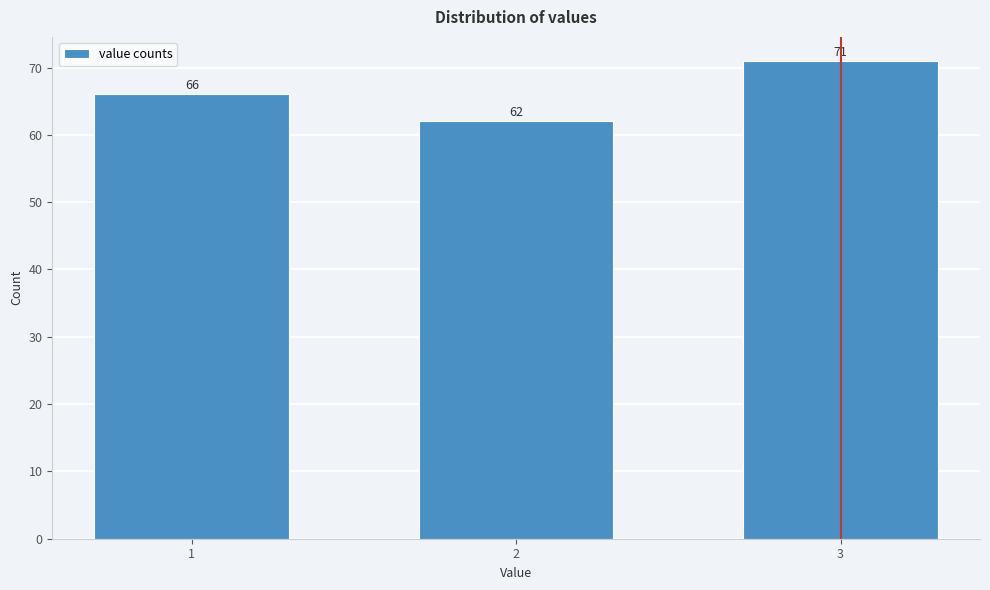

Reading left to right, transcribe all the data shown in this chart.

66	62	71